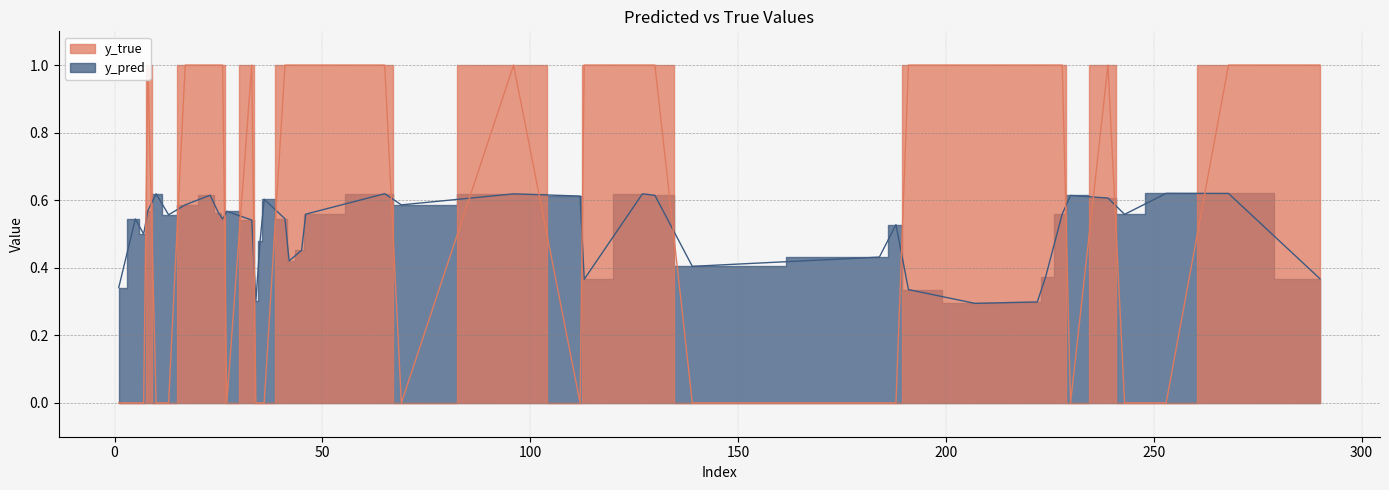

Is the value of y_true at 7 greater than the value of y_pred at 26?

No